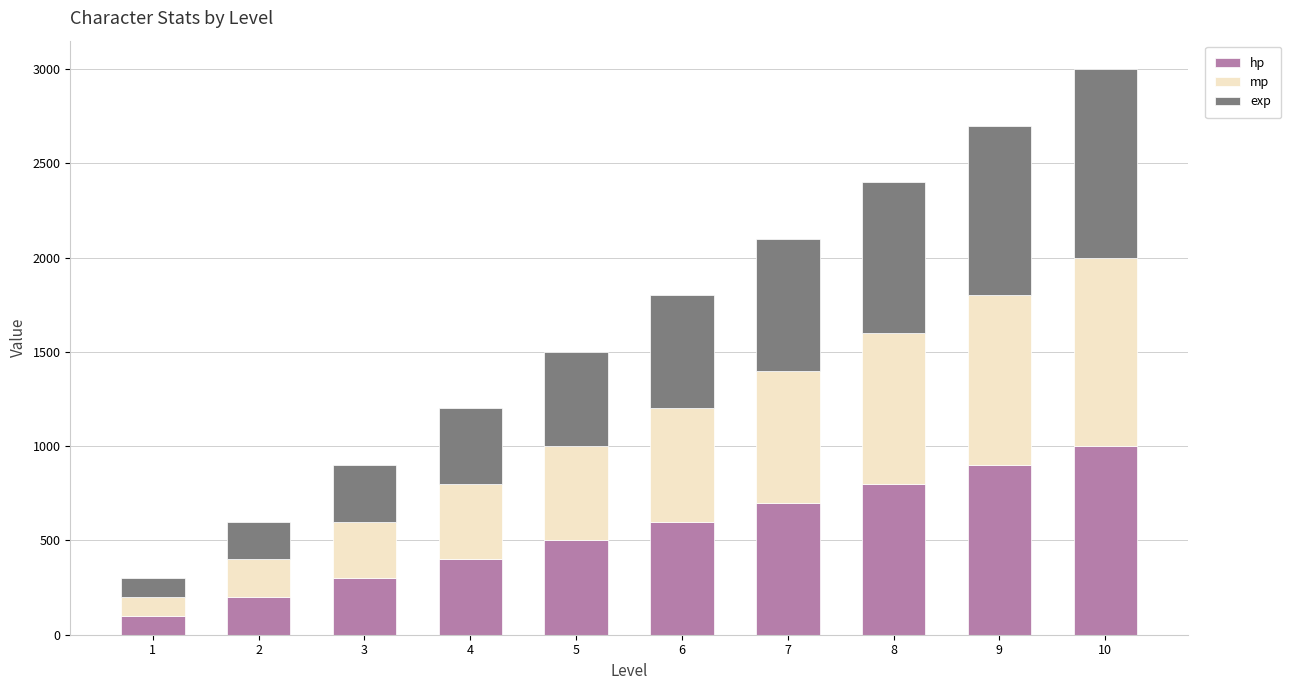

The value of hp at 8 is 1179. True or false?

False